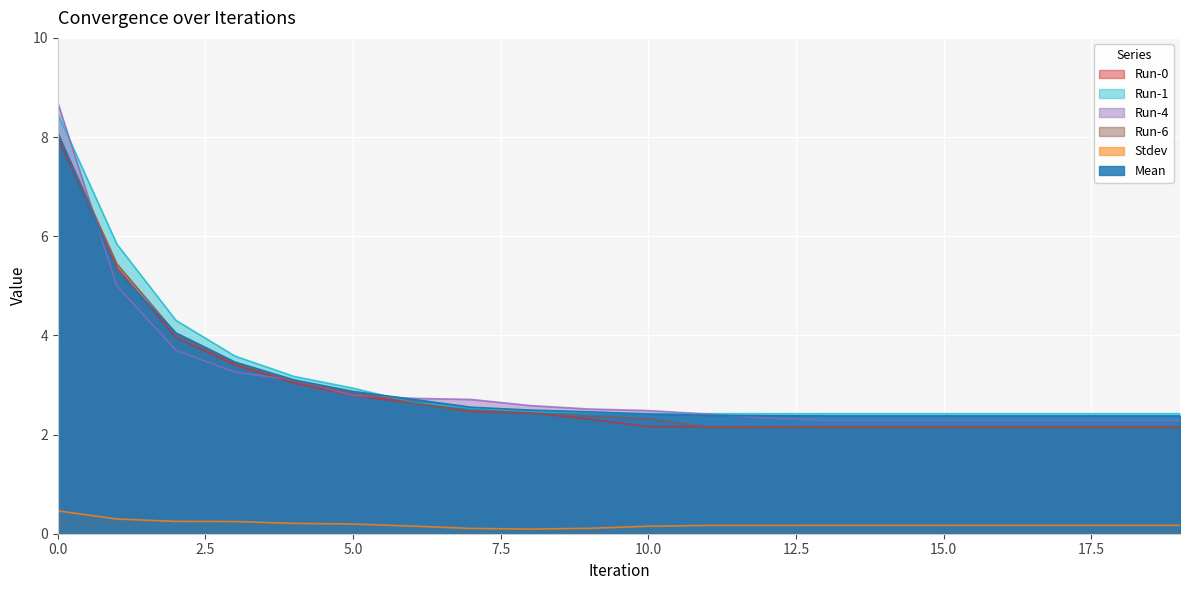

Which series has the largest range (max minus min)?

Run-4